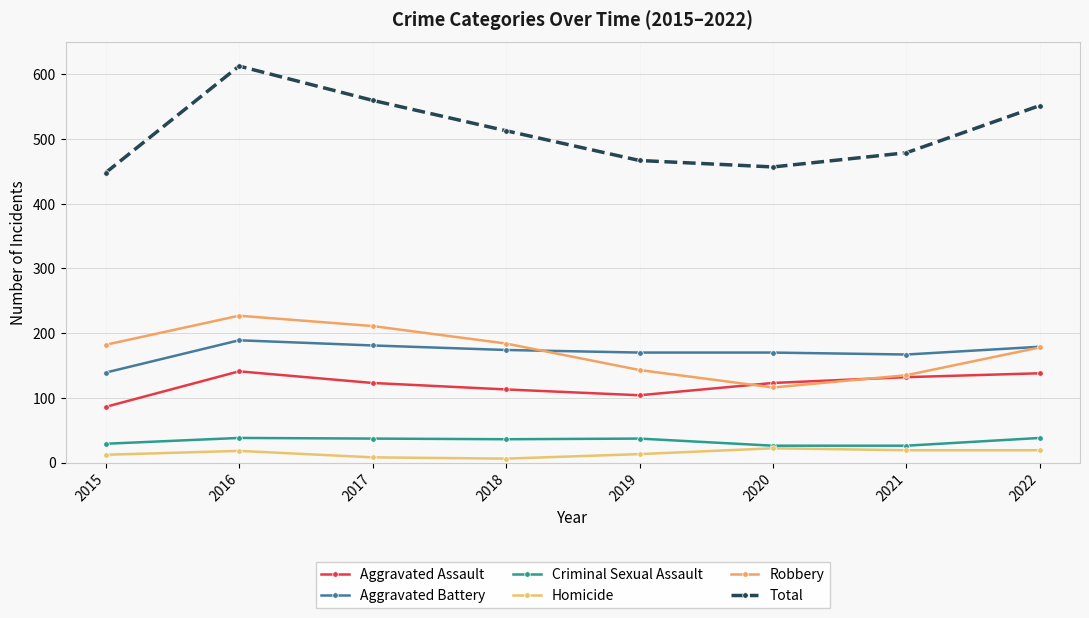

What is the total value across all series at 2016?

1226